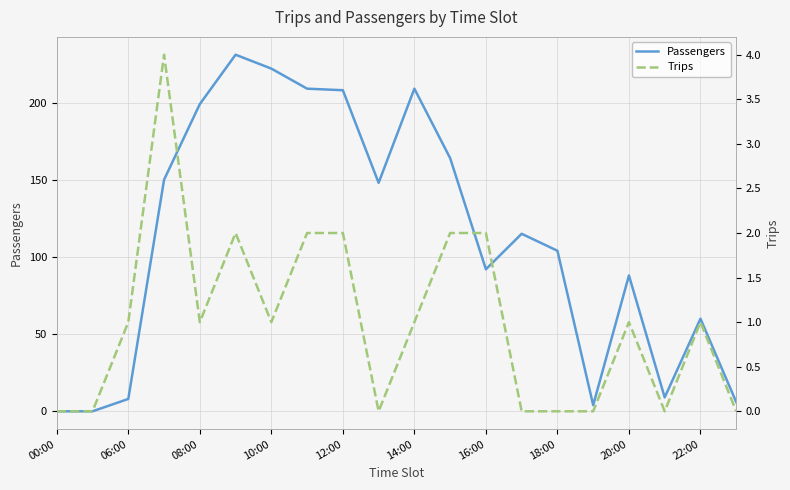

What are all the series names shown in the legend?

Passengers, Trips